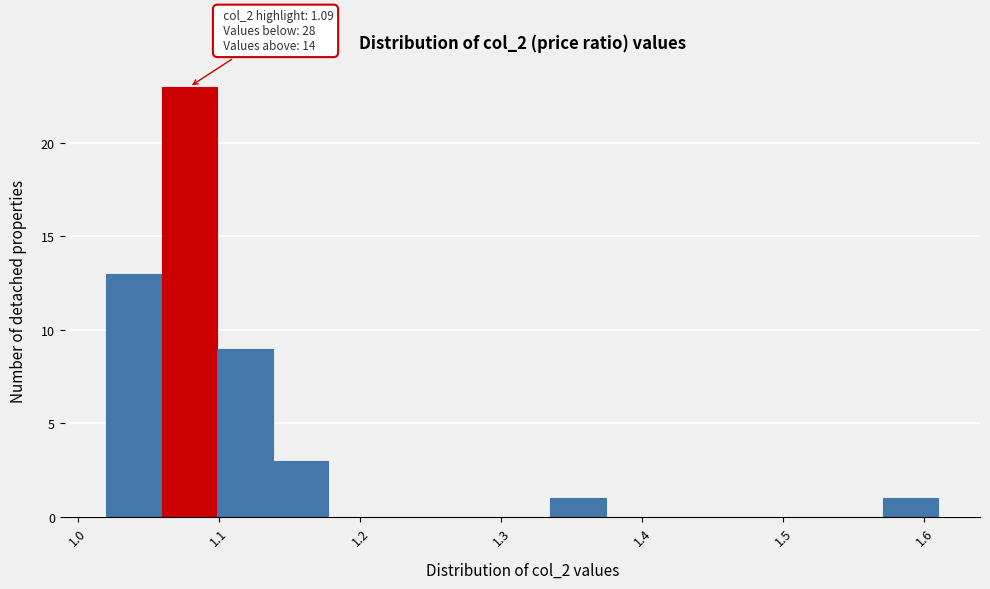

Around what value on the x-axis is the tallest bar? Give the approximate position of its centre, as read against the axis.

1.08